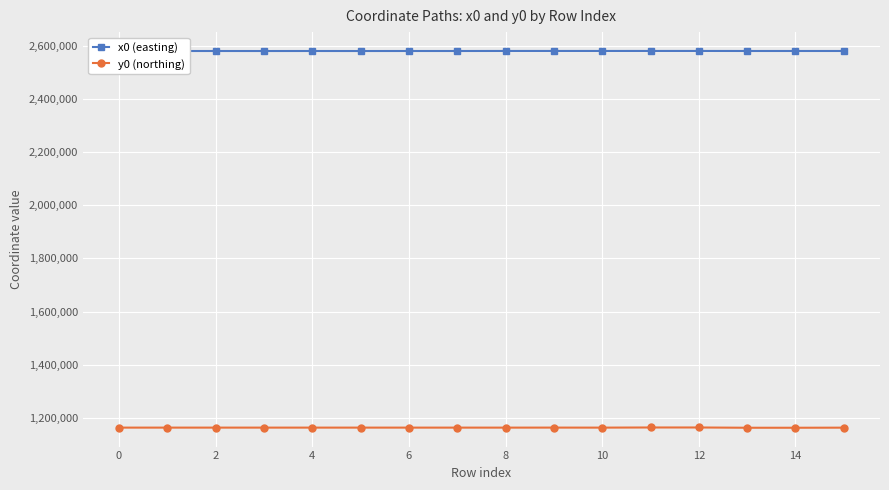

What is the lowest value of the x0 (easting) series?

2579575.3